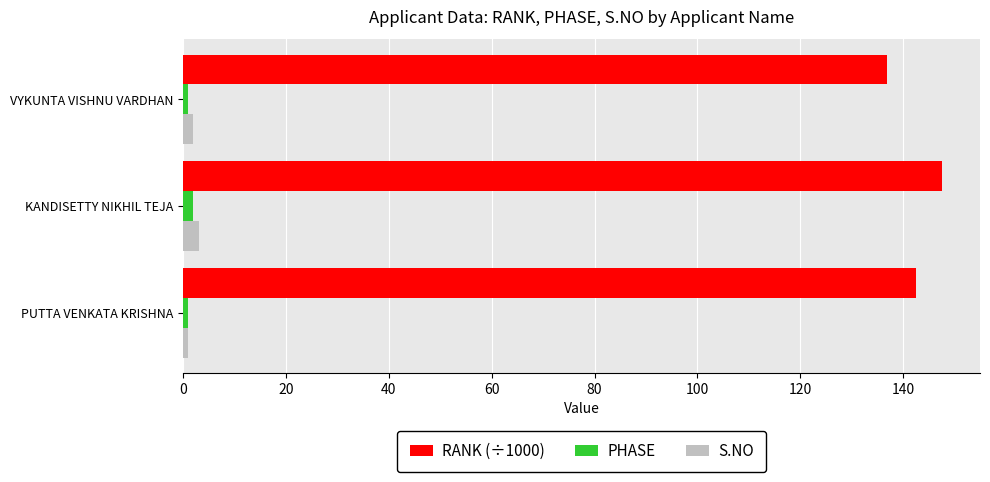

What are all the series names shown in the legend?

RANK (÷1000), PHASE, S.NO